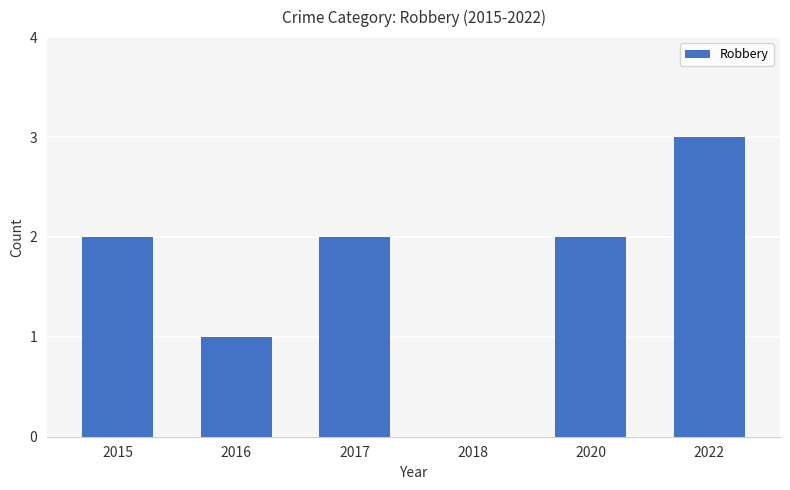

How many categories are shown in the chart?

6